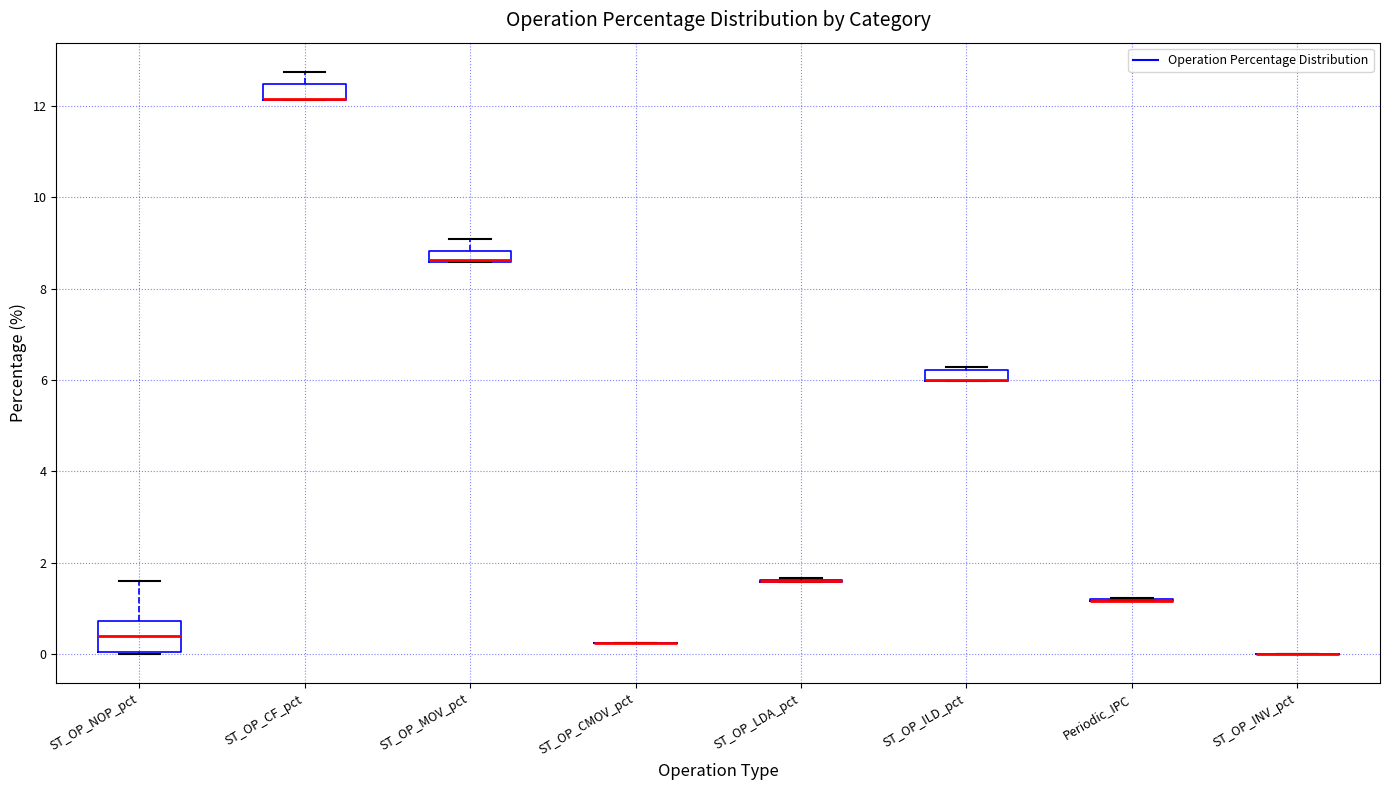

Where is the upper edge of the box for ST_OP_CF_pct on the y-axis? The values are not printed on the chart, so give them approximately, as read against the axis.

12.4